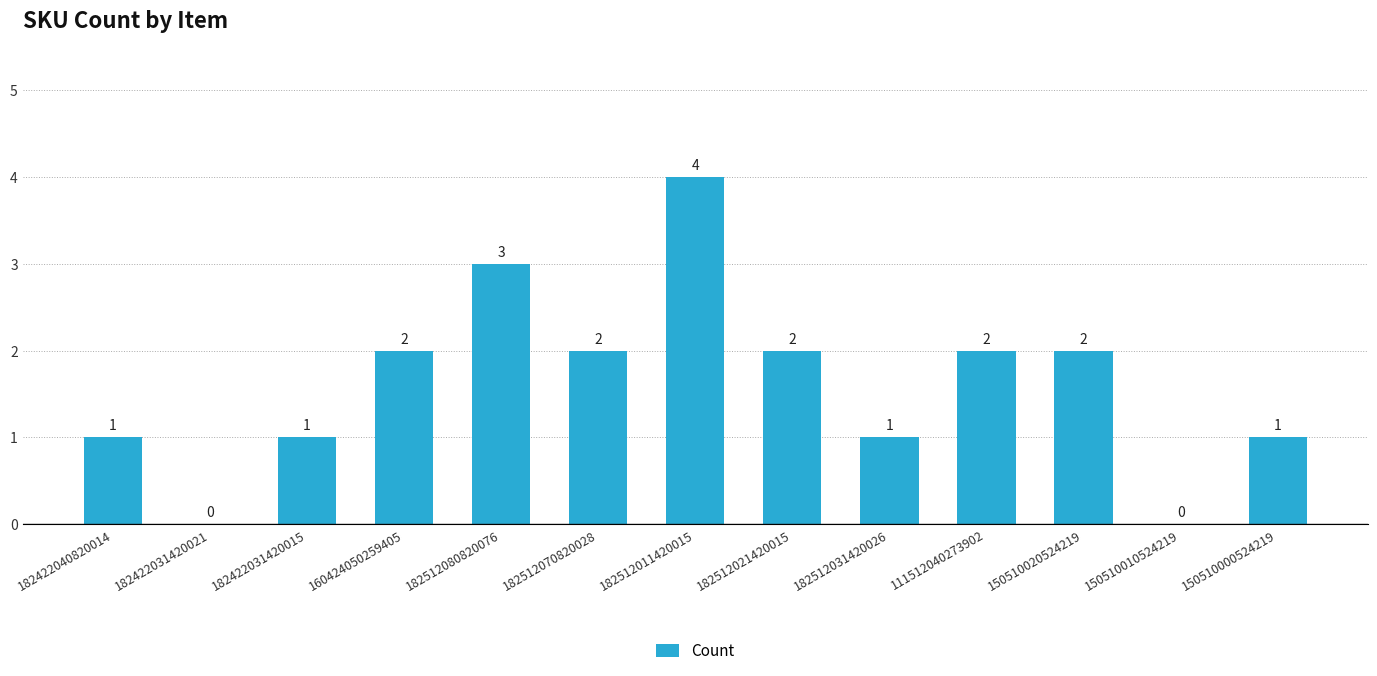

What is the change in value from 182422031420021 to 160424050259405?

+2